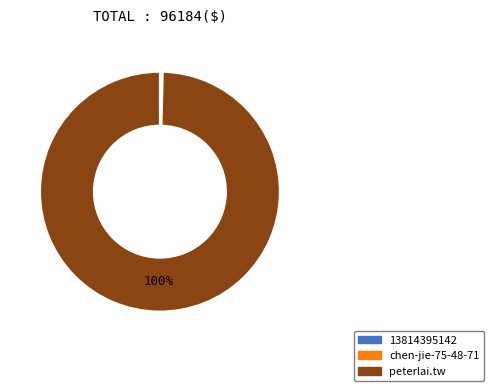

To the nearest percent, what is the combined percentage of peterlai.tw and 13814395142?

100%